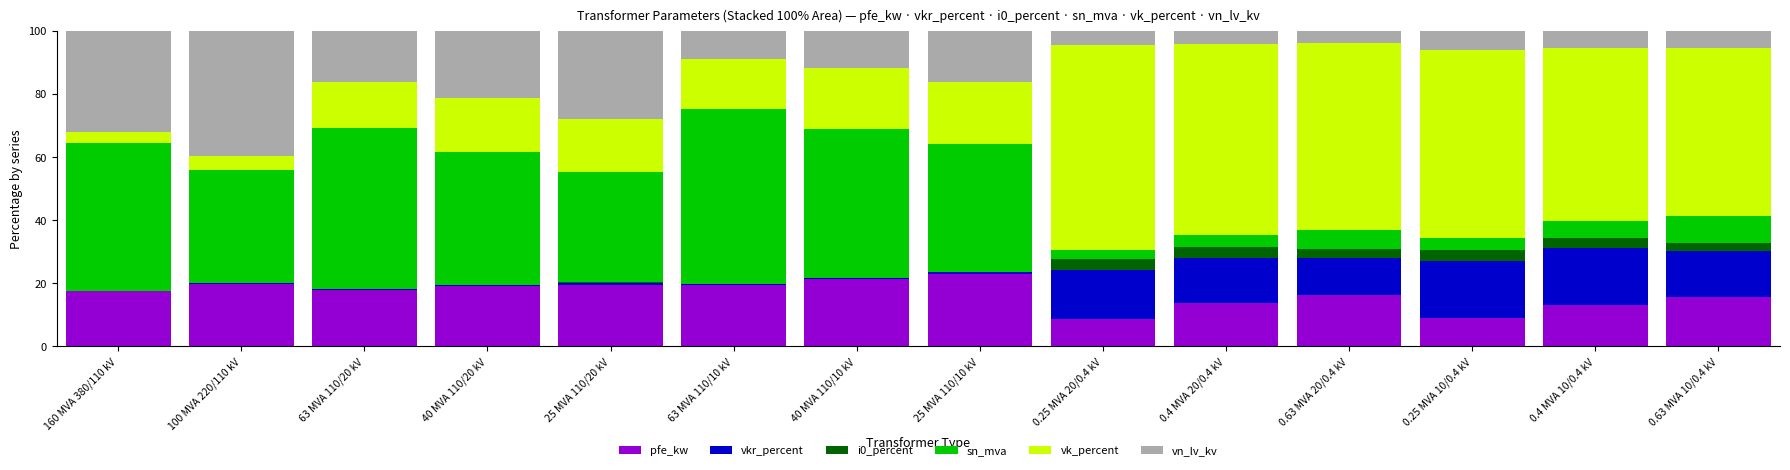

The pfe_kw series shows 19.4 at 63 MVA 110/10 kV. True or false?

True